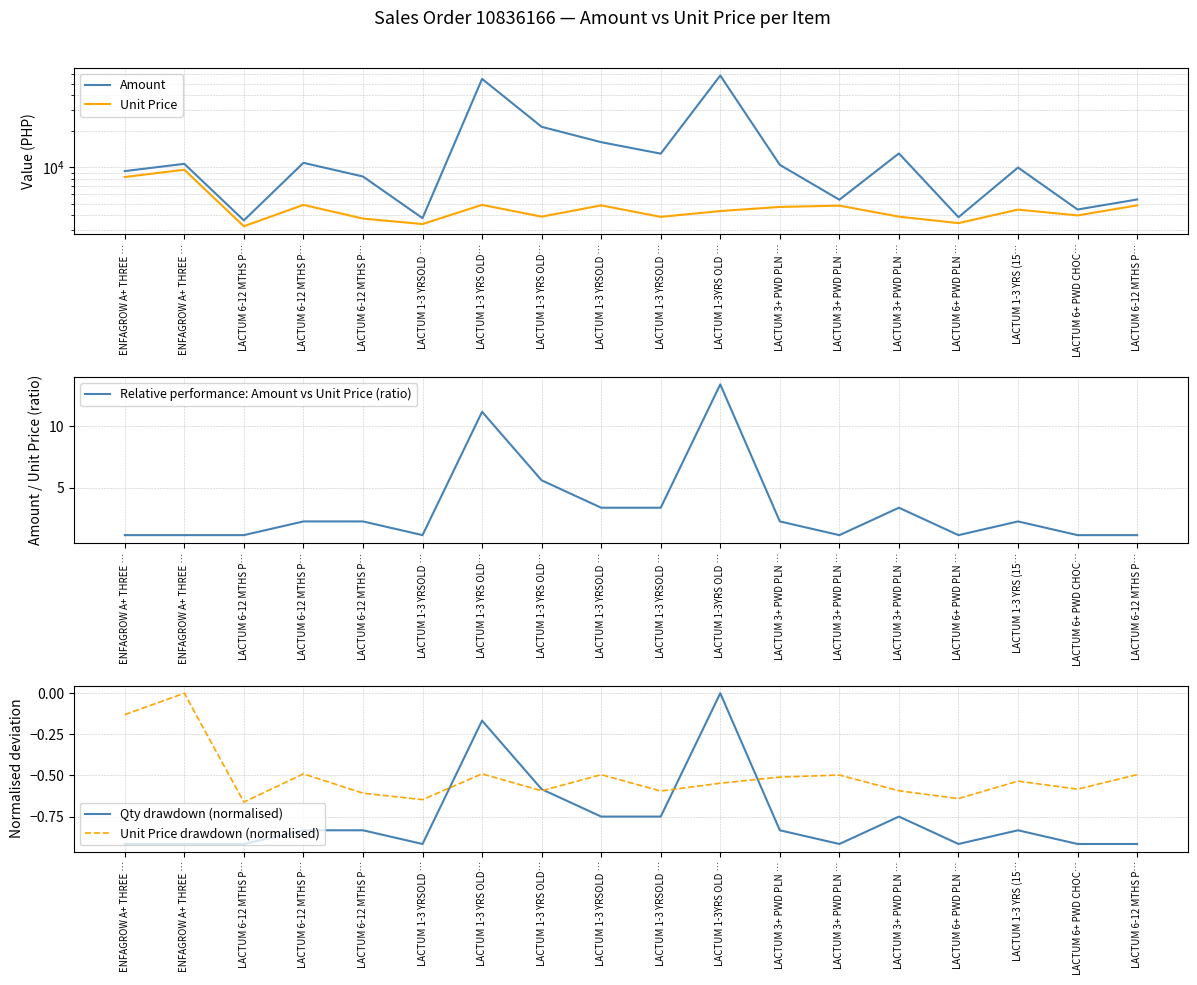

What is the sum of all Amount values?

263615.1